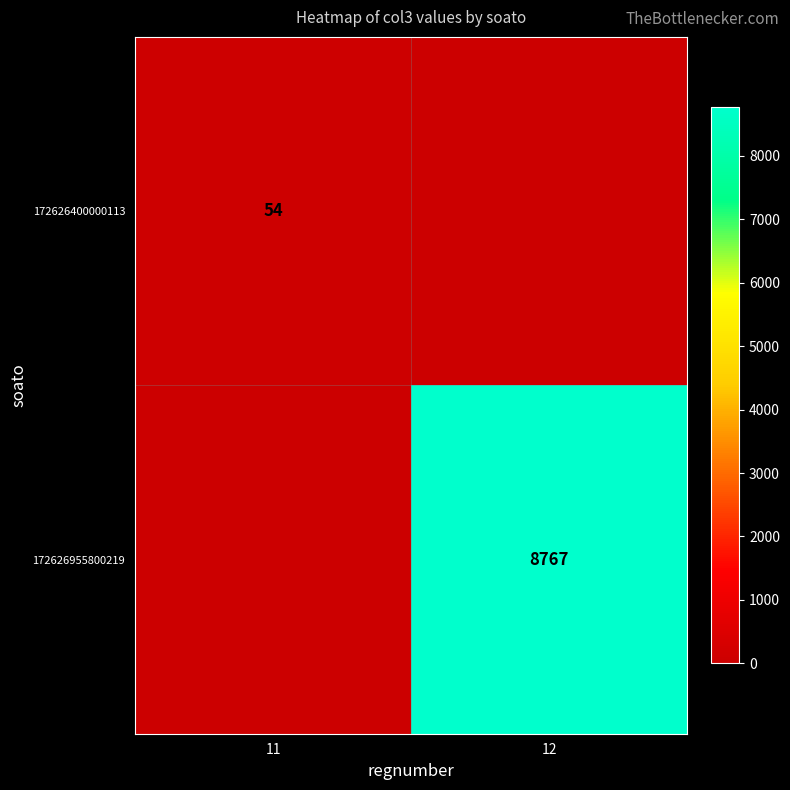

Which has a higher value, 11 or 12?

11